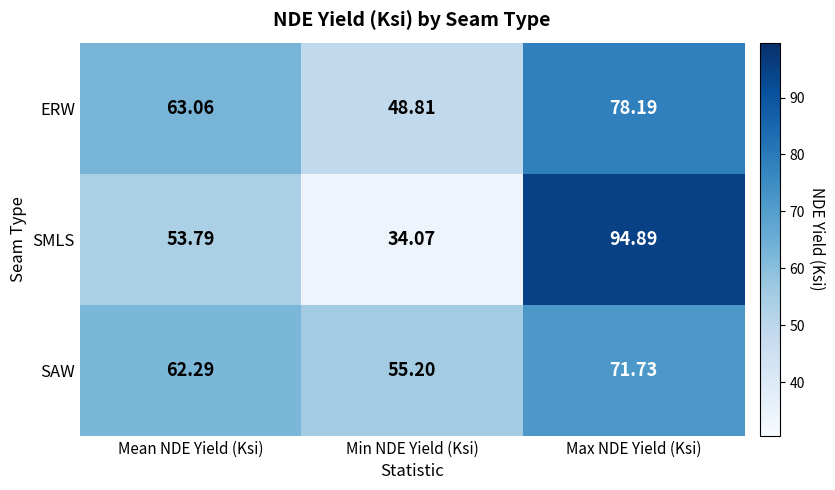

What is the spread (max minus min) of values at Mean NDE Yield (Ksi)?

9.3